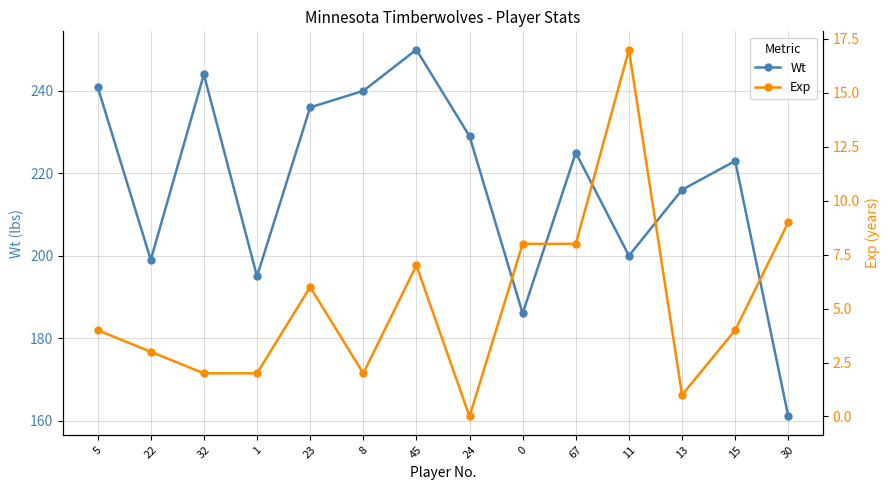

Reading left to right, list all the values displayed in this chart.

Wt: 5=241	22=199	32=244	1=195	23=236	8=240	45=250	24=229	0=186	67=225	11=200	13=216	15=223	30=161
Exp: 5=4	22=3	32=2	1=2	23=6	8=2	45=7	24=0	0=8	67=8	11=17	13=1	15=4	30=9